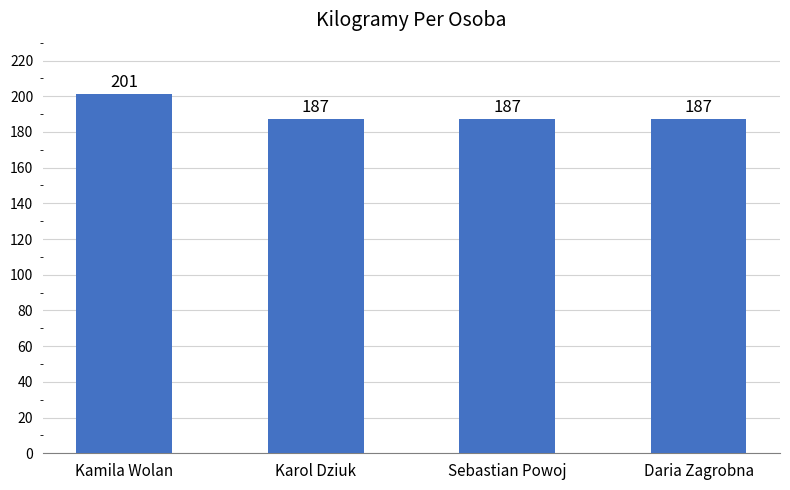

Reading left to right, transcribe all the data shown in this chart.

201	187	187	187